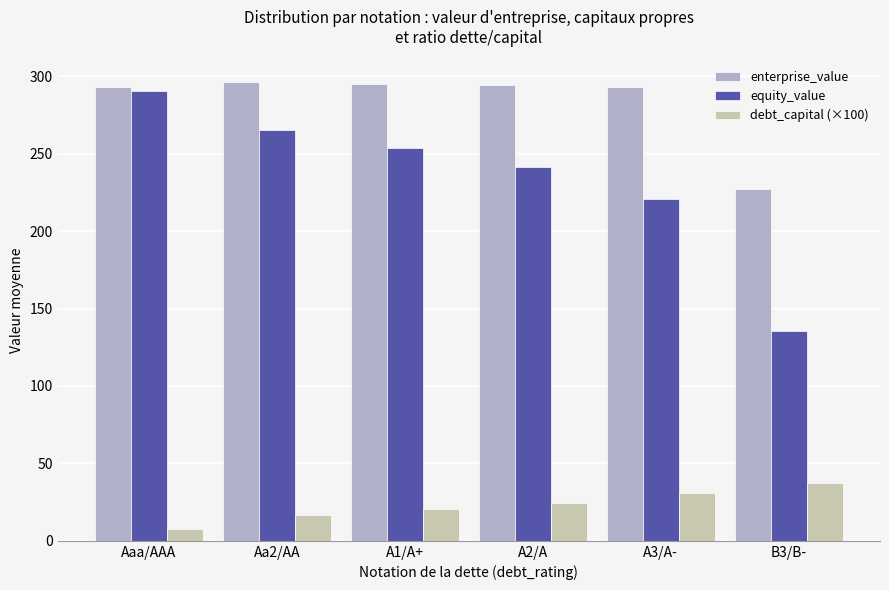

List the labels in order of equity_value value, smallest first.

B3/B-, A3/A-, A2/A, A1/A+, Aa2/AA, Aaa/AAA